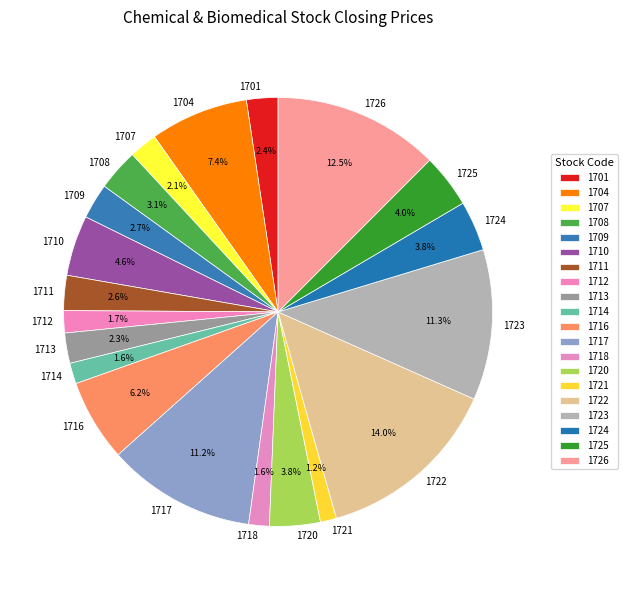

Count the number of slices in the pie.

20